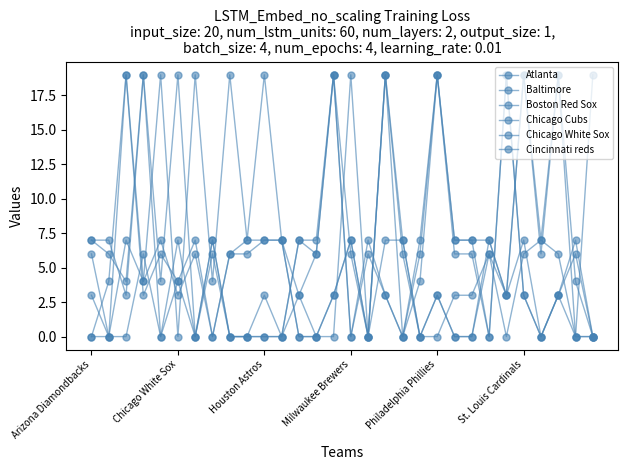

How many distinct data groups are displayed?

6